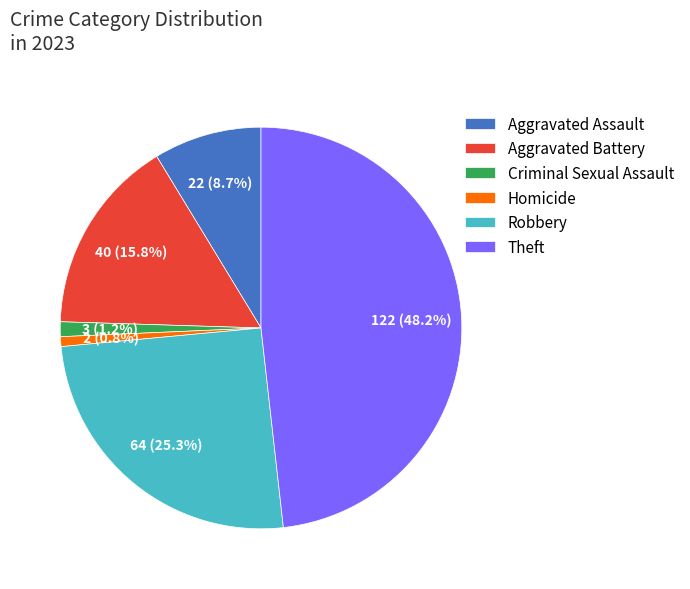

Does Aggravated Assault account for over 50% of the chart?

No